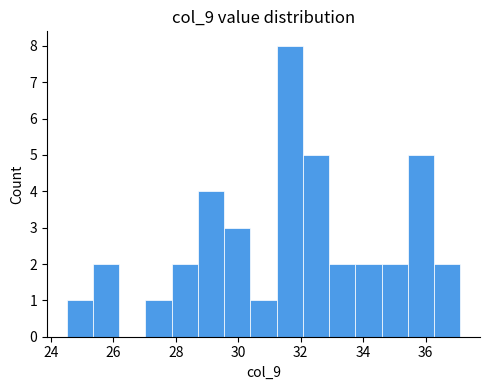

Which range on the x-axis has the tallest bar?

31.2 to 32.0